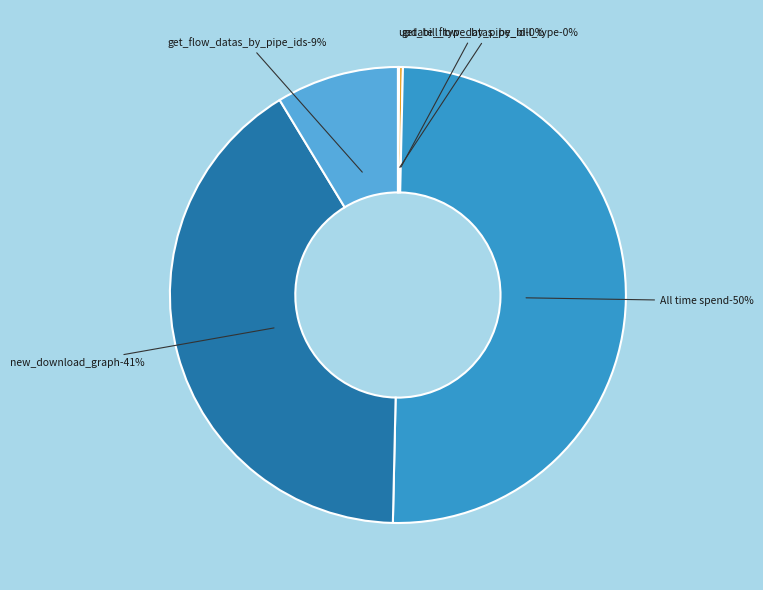

What is the ratio of the value at All time spend to the value at new_download_graph?

1.2